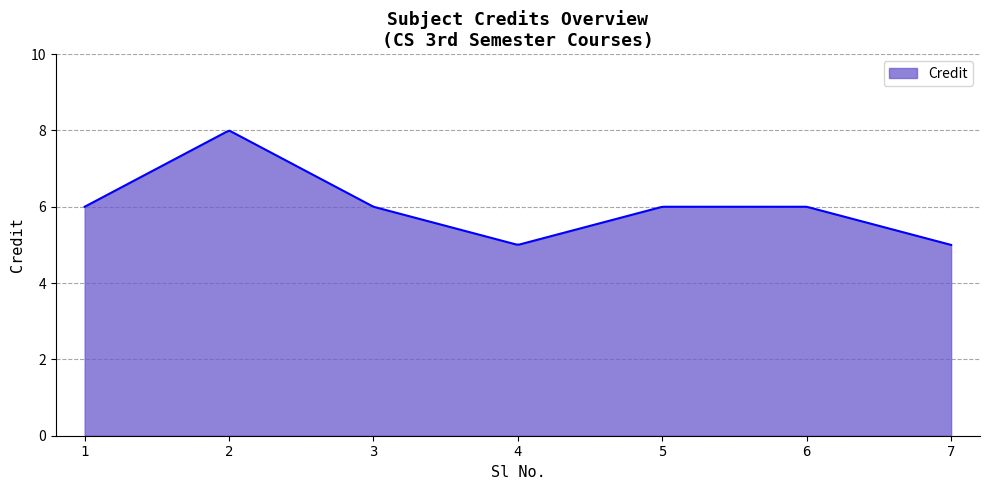

What is the maximum value shown in the chart?

8.0